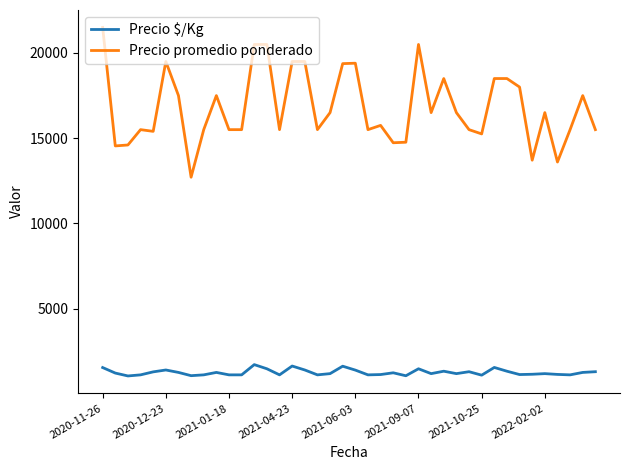

What is the highest value of the Precio $/Kg series?

1708